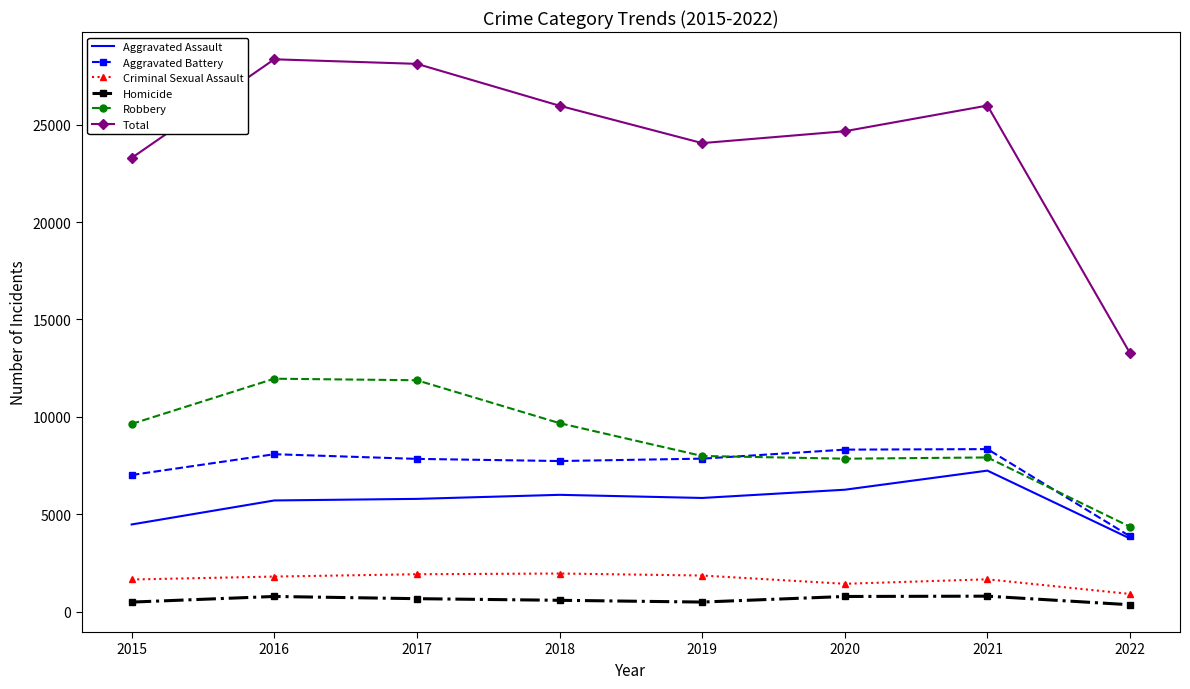

True or false: Homicide has more than 0 interior local peaks.

True